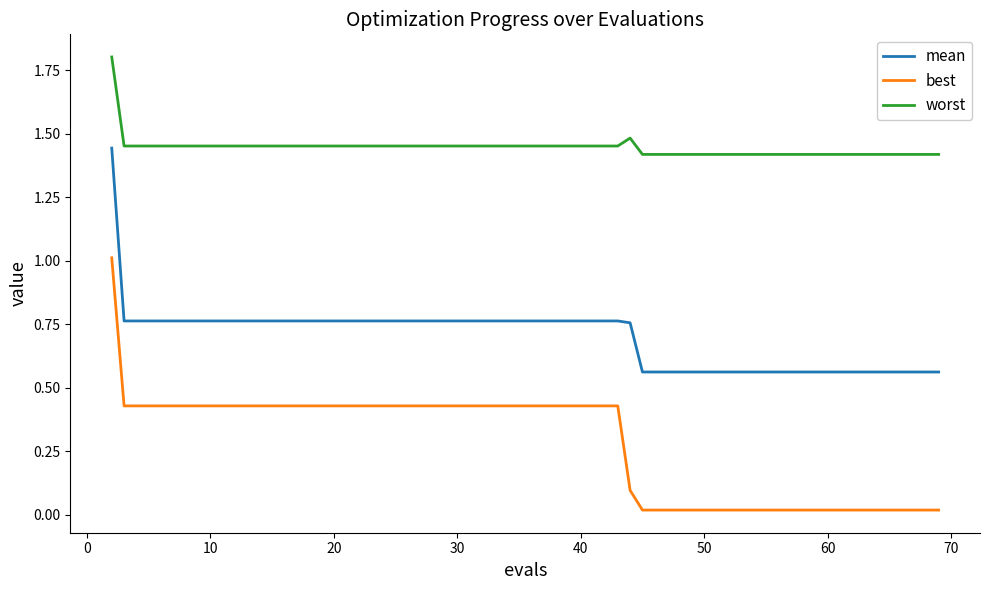

Which series has the widest spread of values?

best